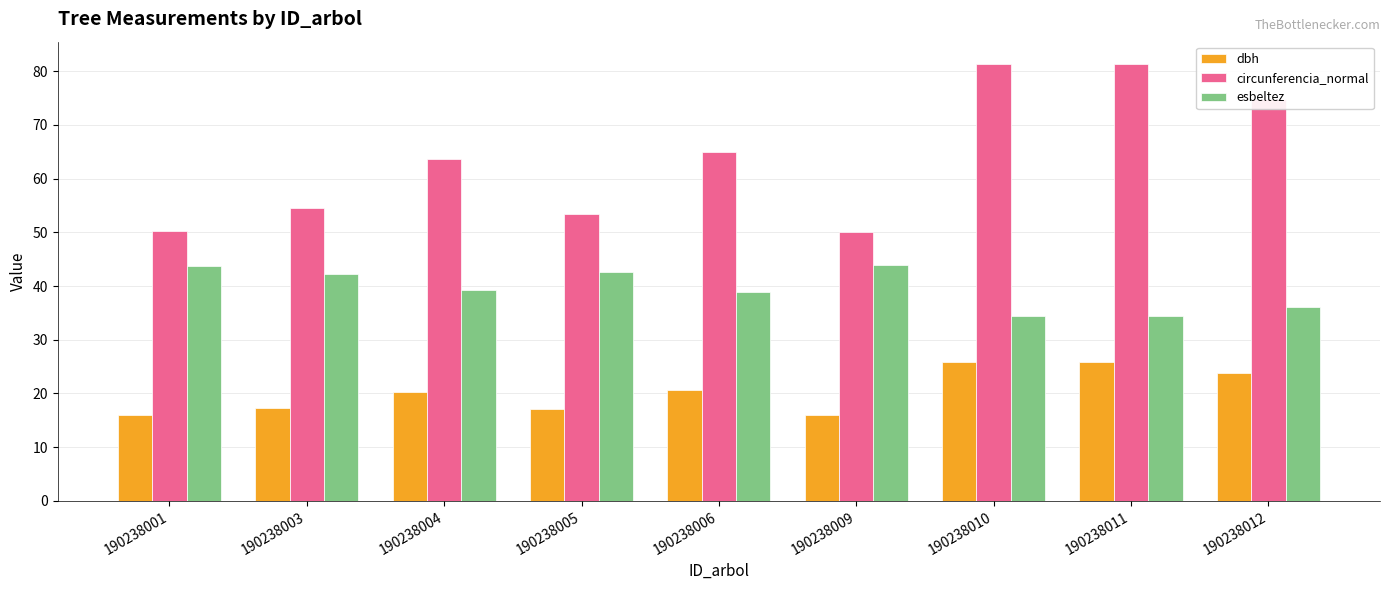

Which series has the largest total across all categories?

circunferencia_normal